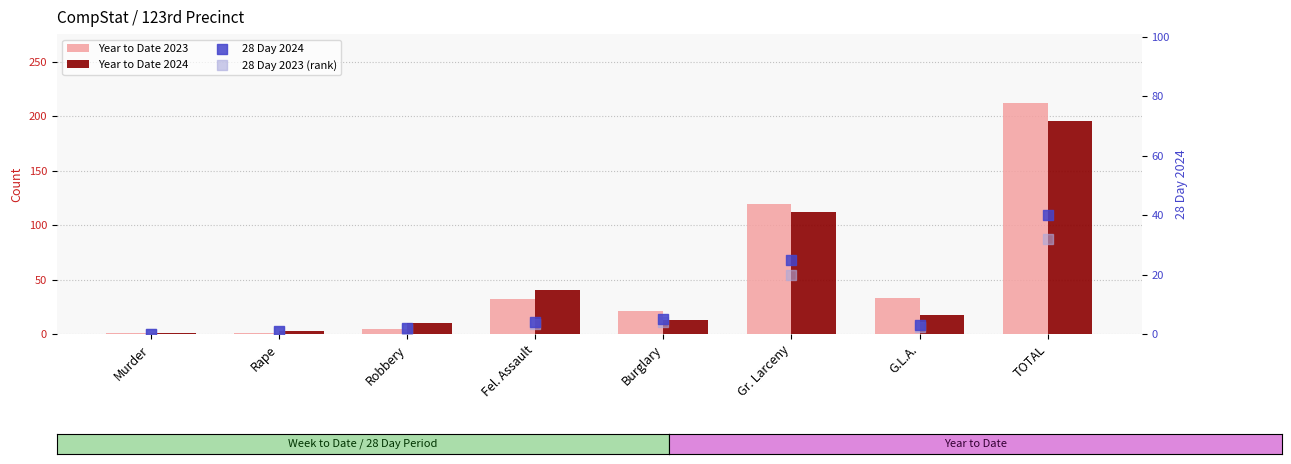

Which series reaches the minimum Y coordinate?

28 Day 2024